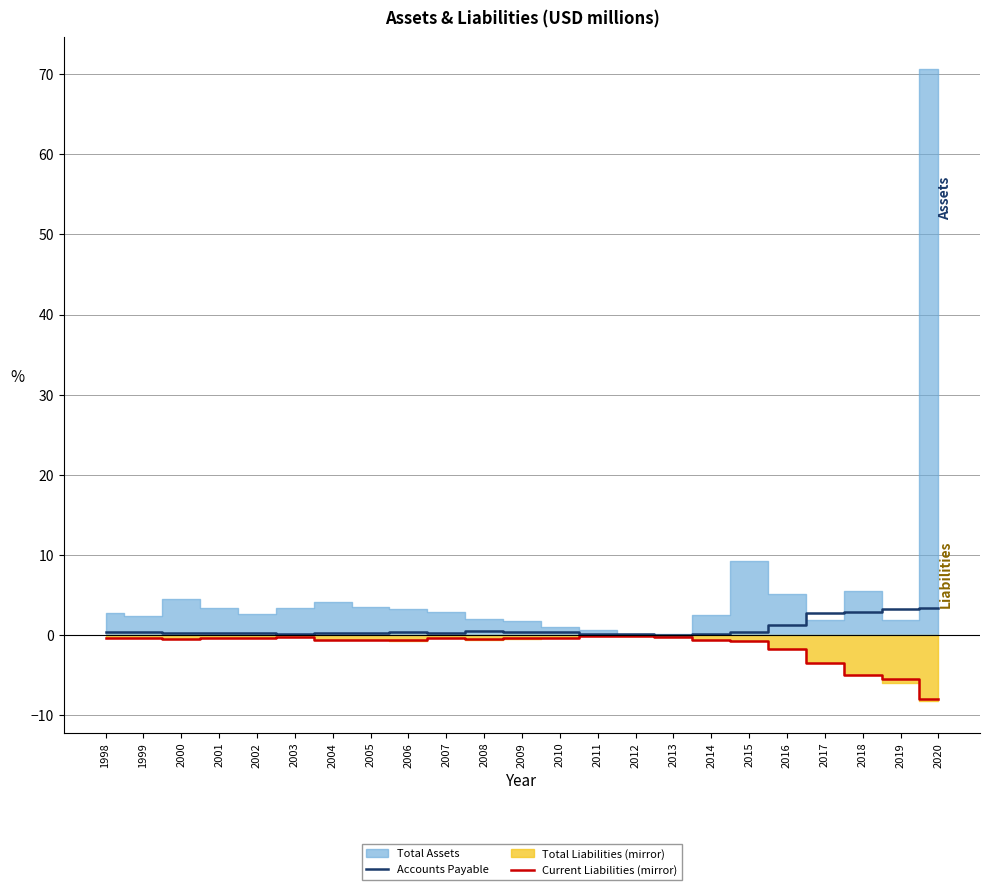

True or false: Current Liabilities (mirror) has more than 1 points higher than both neighbors.

True